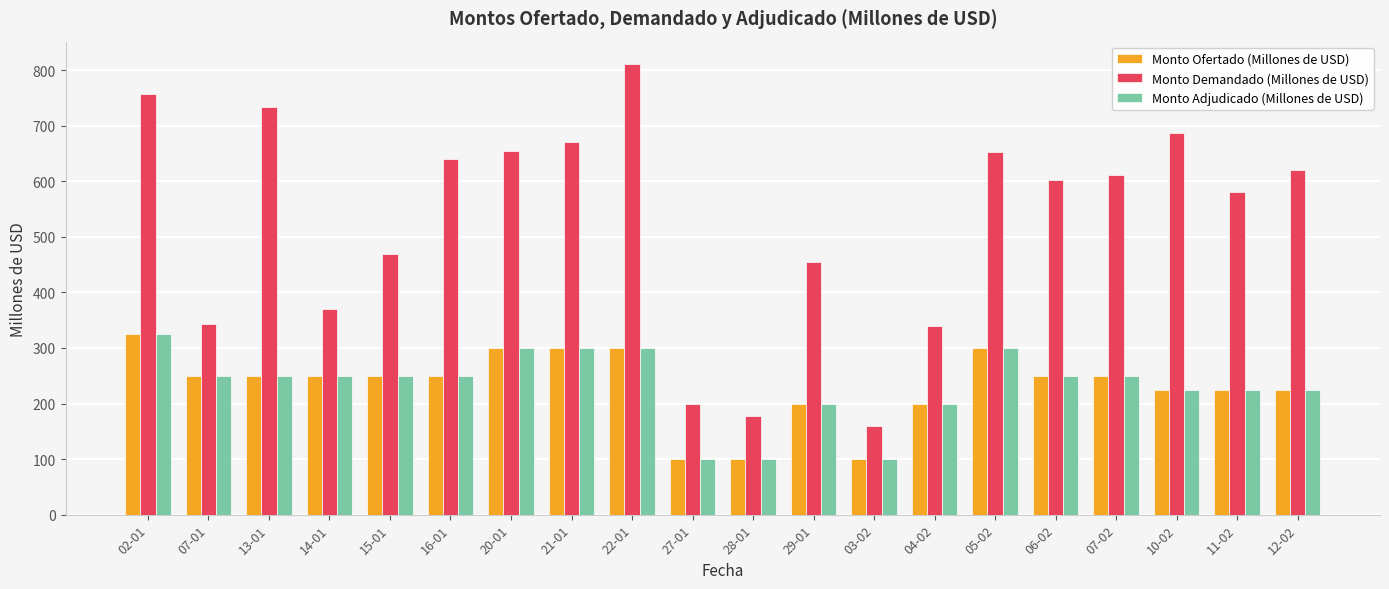

What is the label of the 19th bar from the right?

07-01